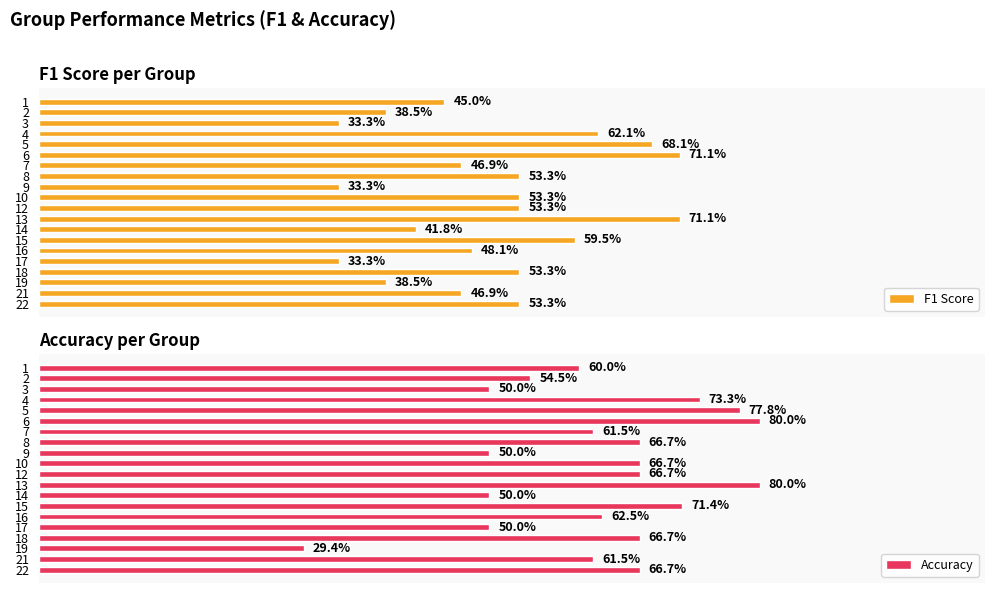

Rank the series by their average value, from lowest to highest.

F1 Score, Accuracy